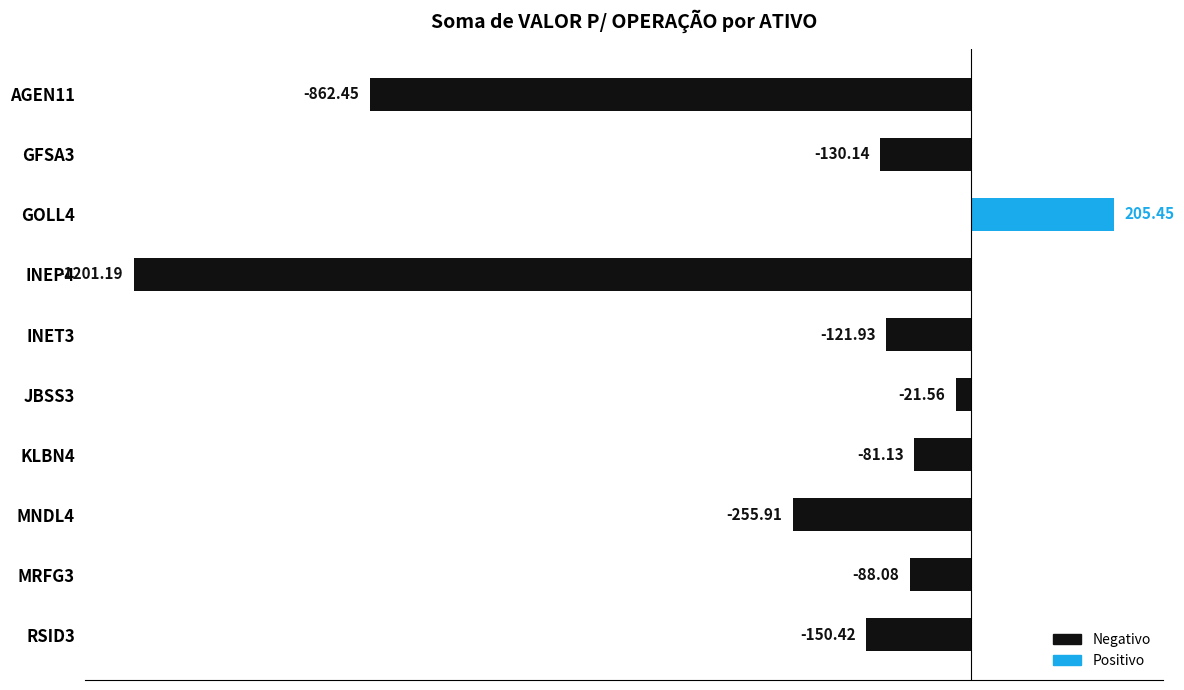

Which category has the lowest value across all series?

INEP4